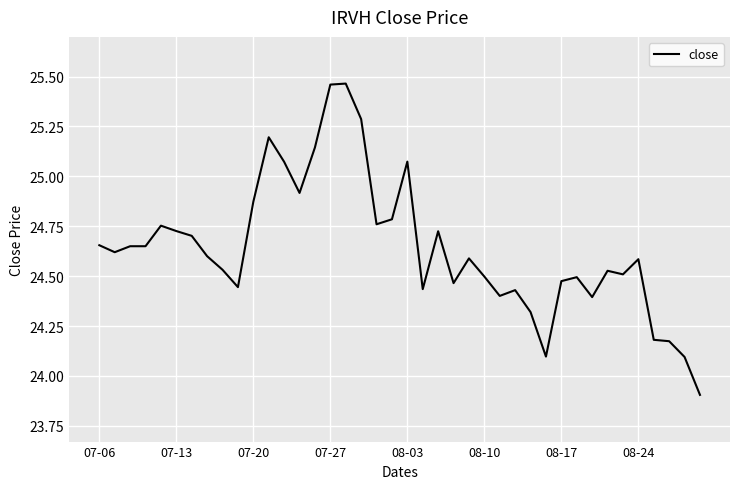

What is the smallest value displayed?

23.9